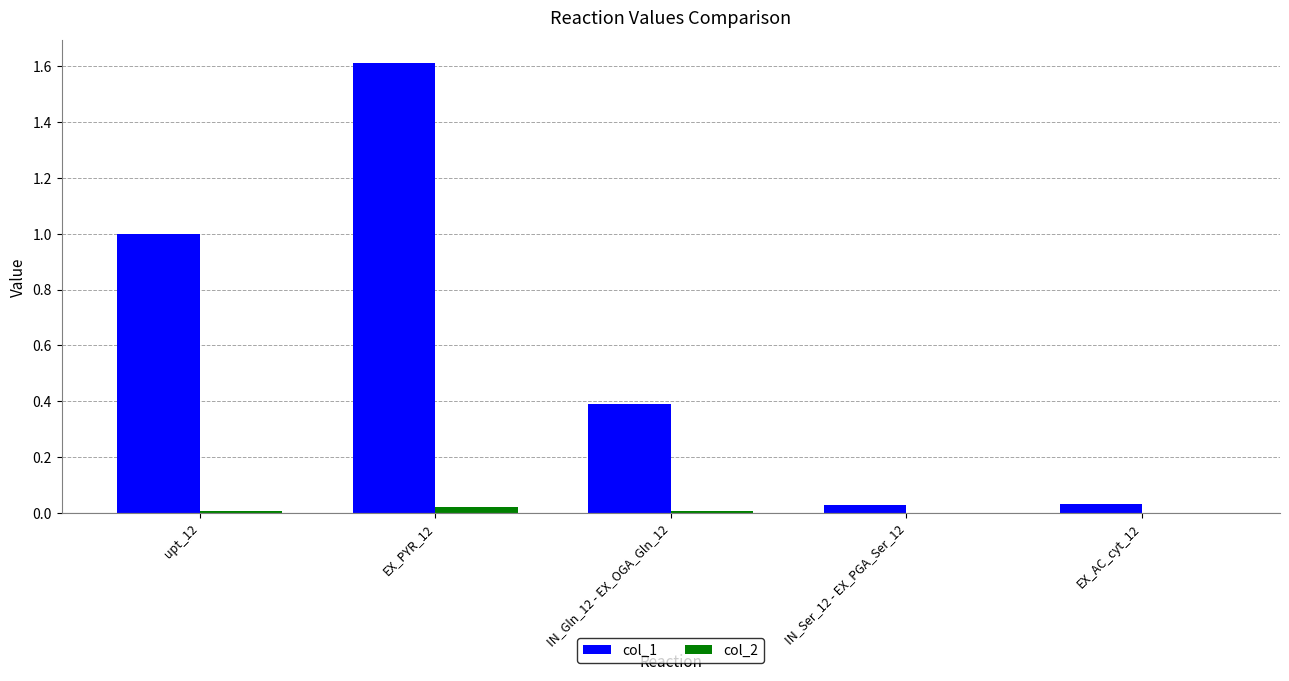

The col_1 series shows 0.7 at IN_Gln_12 - EX_OGA_Gln_12. True or false?

False